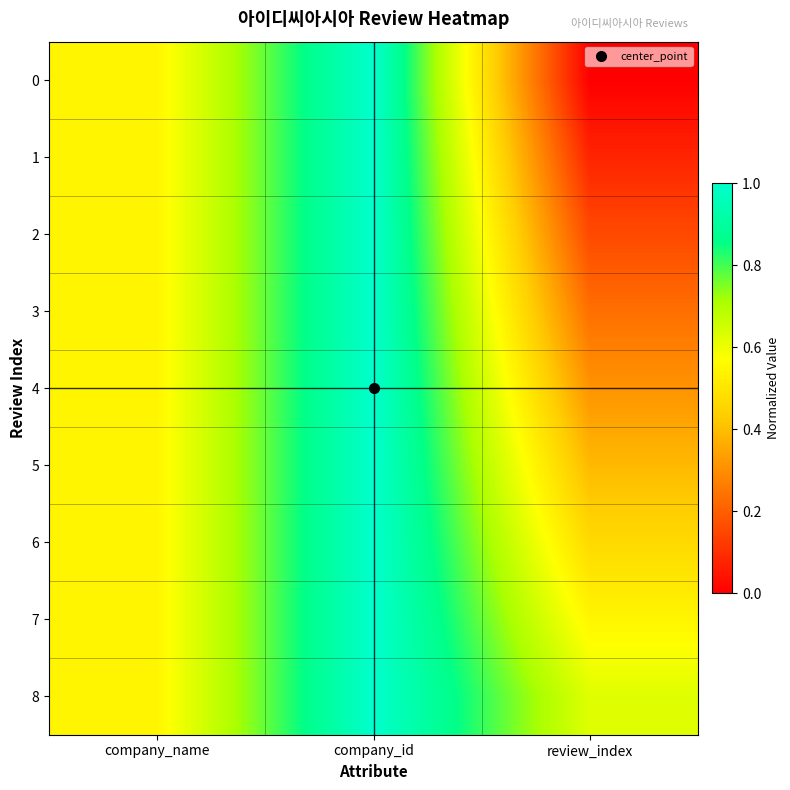

What is the total value across all series at company_id?

9.0